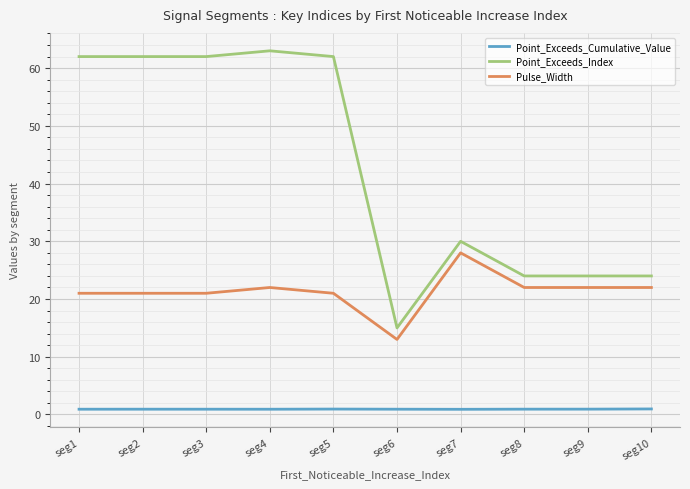

What is the difference between the highest and lowest values at seg6?

14.1